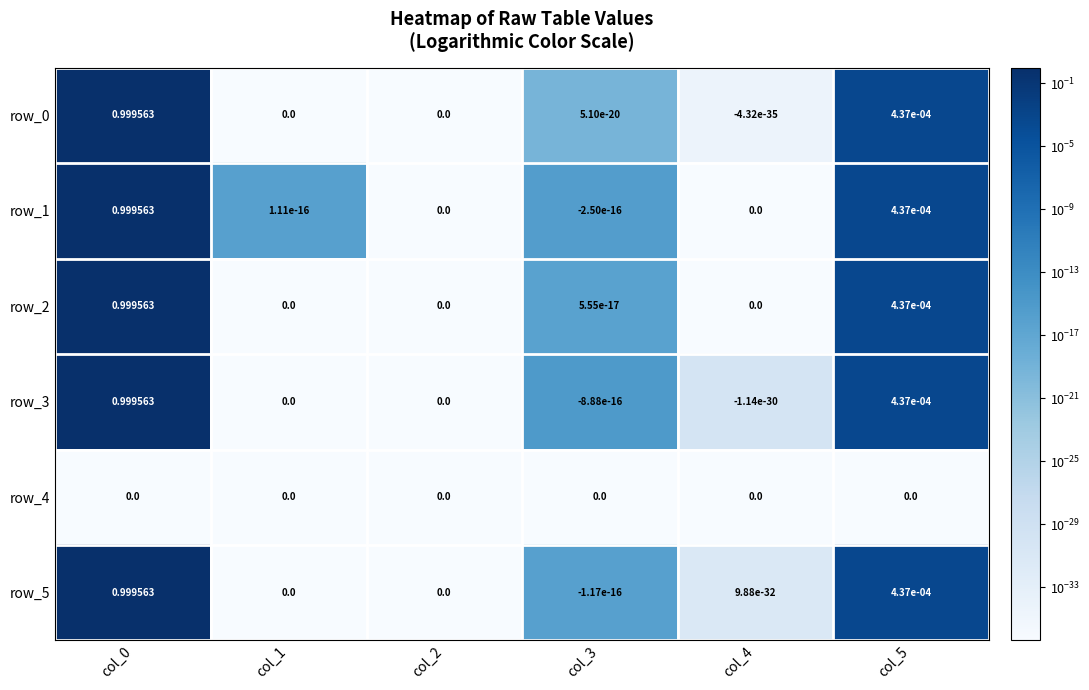

Between col_1 and col_0, which is larger?

col_0